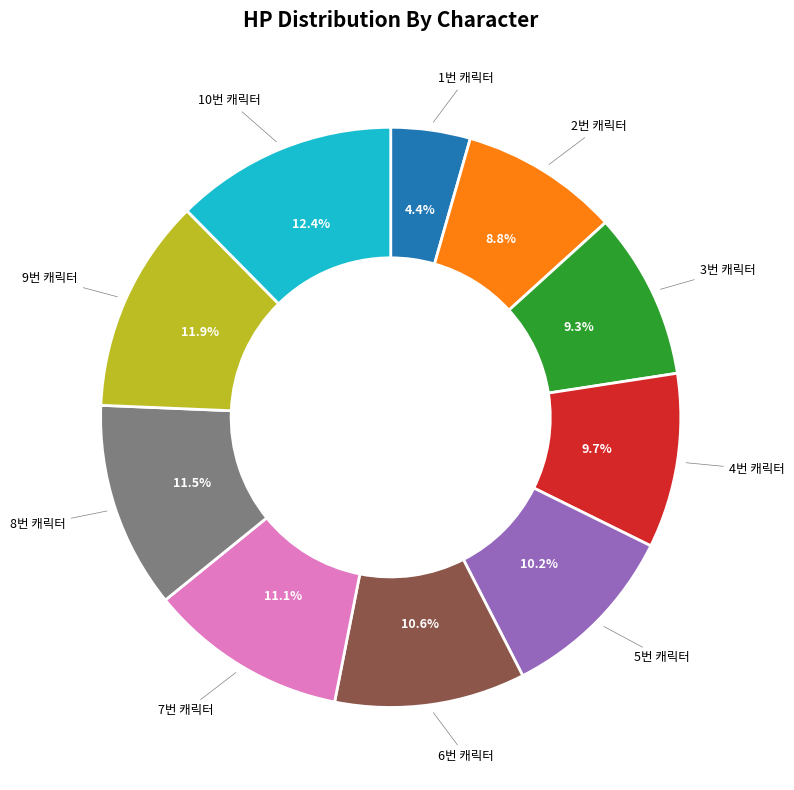

Does any single category account for the majority?

No